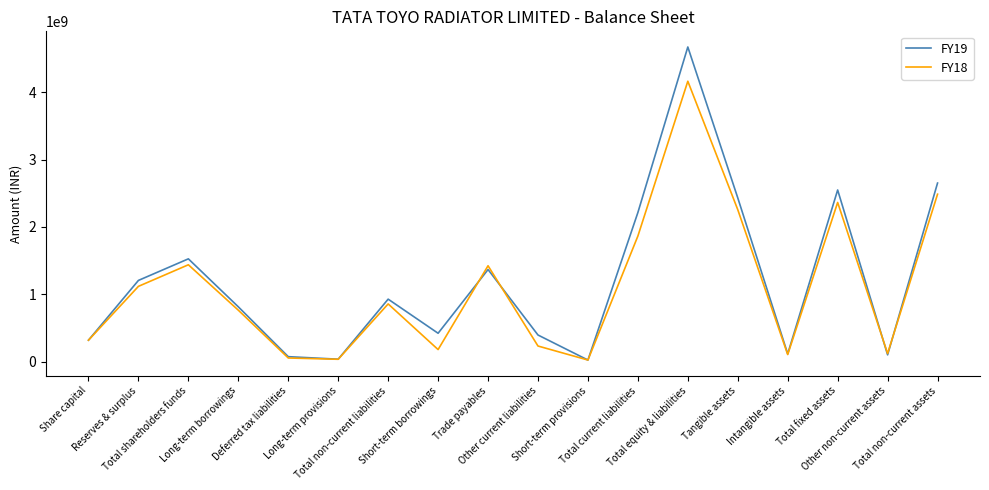

Which series has the widest spread of values?

FY19